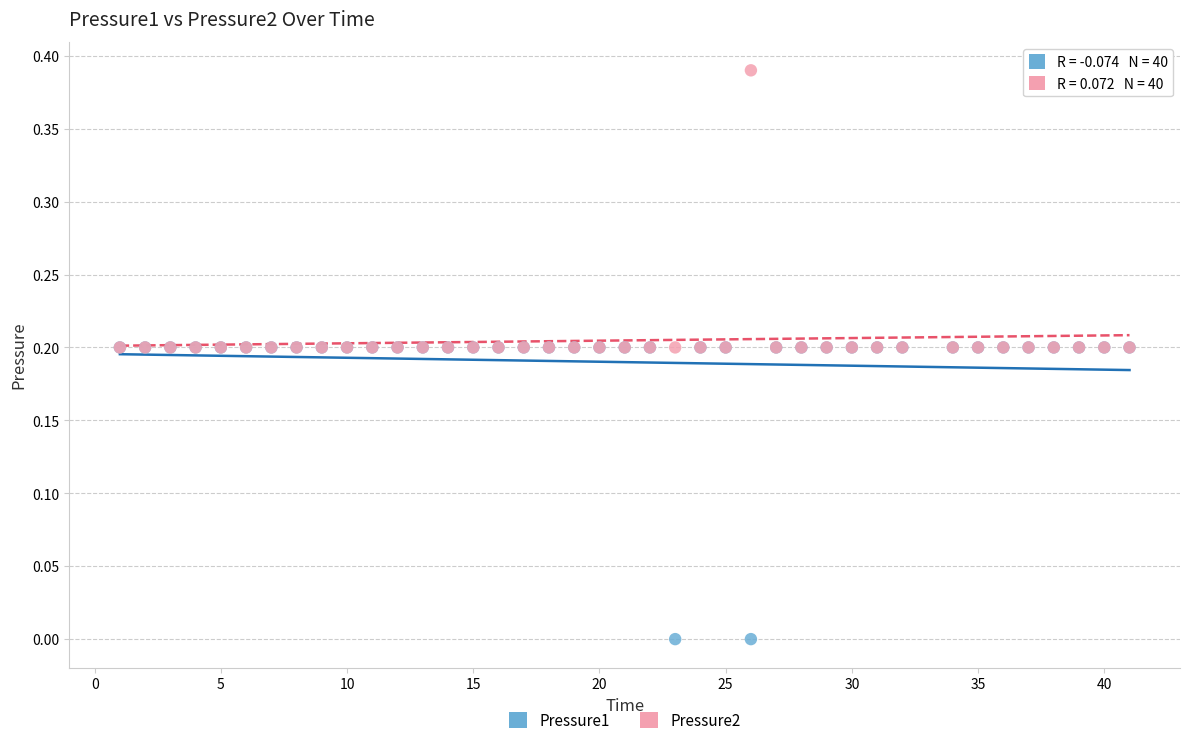

Which series has the widest spread of Y values?

Pressure1